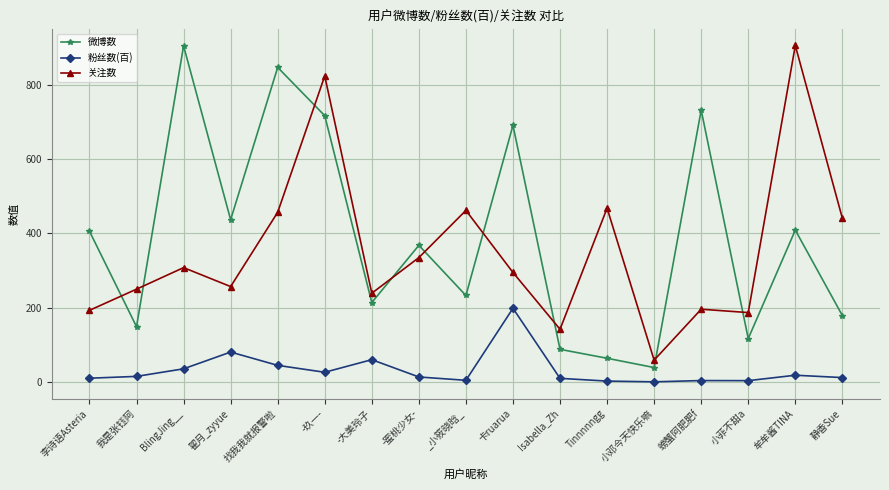

Which category has the highest value in the 微博数 series?

BlingJing__